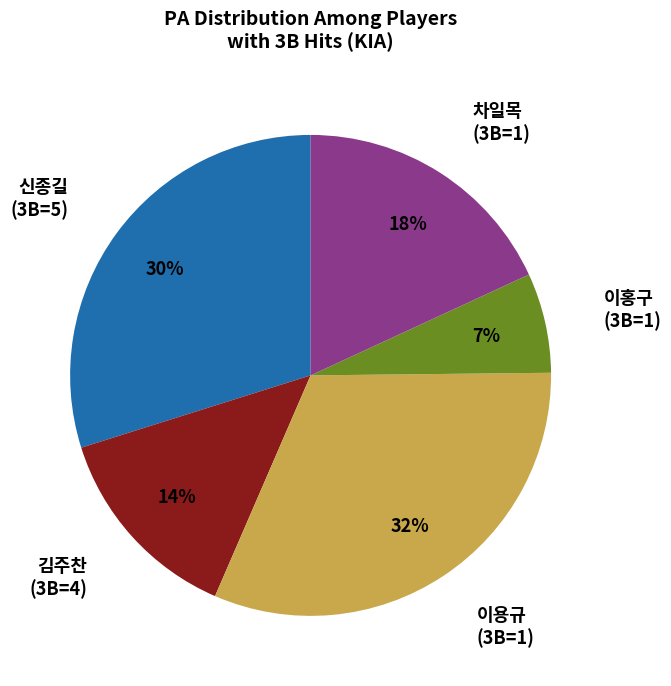

Which category has the smallest portion of the pie?

이홍구 (3B=1)